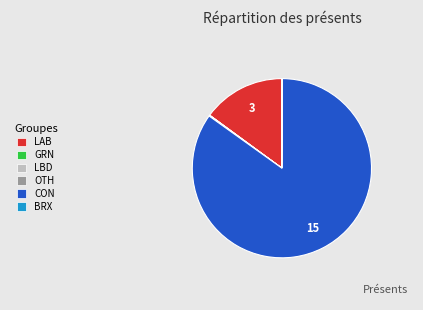

Does CON account for over 50% of the chart?

Yes